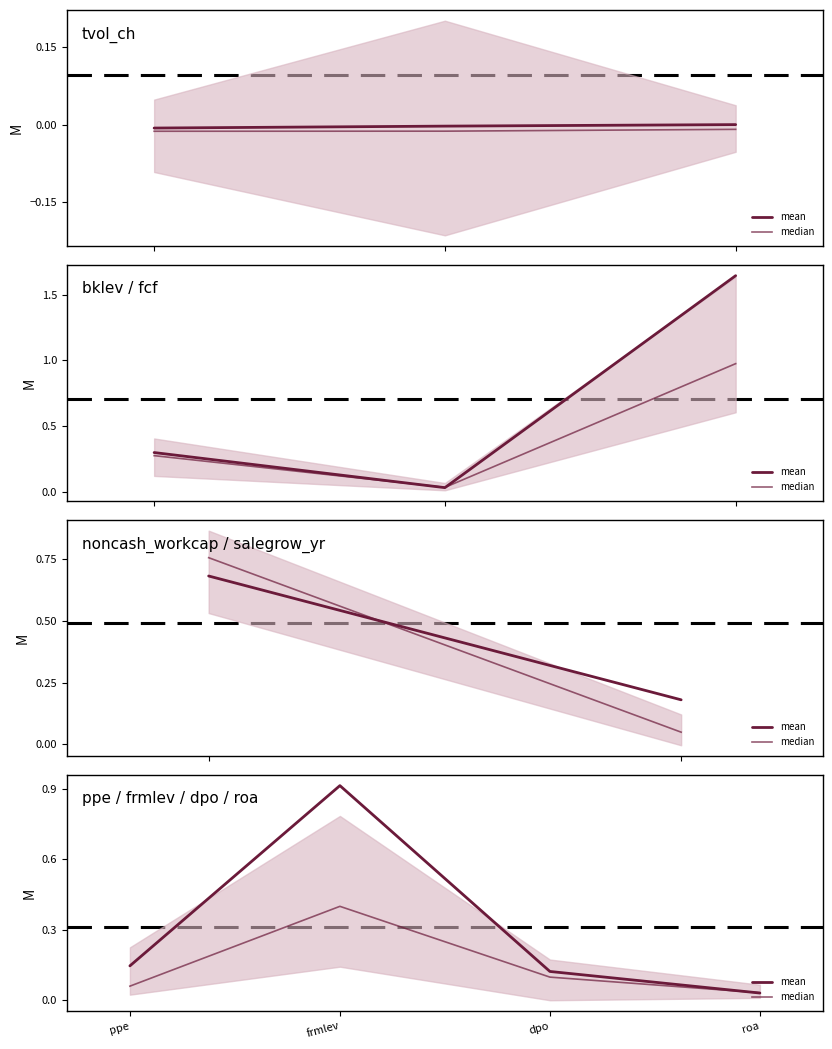

What is the value of the mean point at the 2nd from the left?

0.9